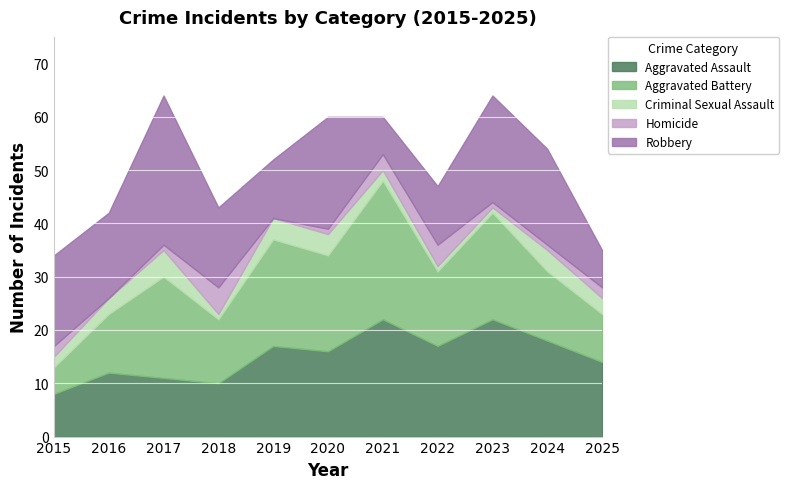

The value of Aggravated Assault at 2017 is 2. True or false?

False